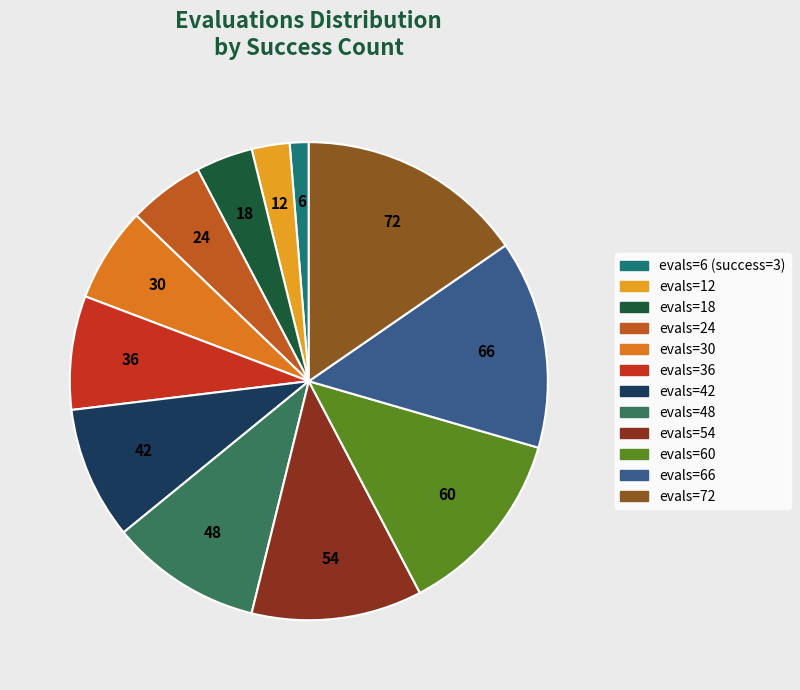

Is there any slice that represents more than half of the pie?

No